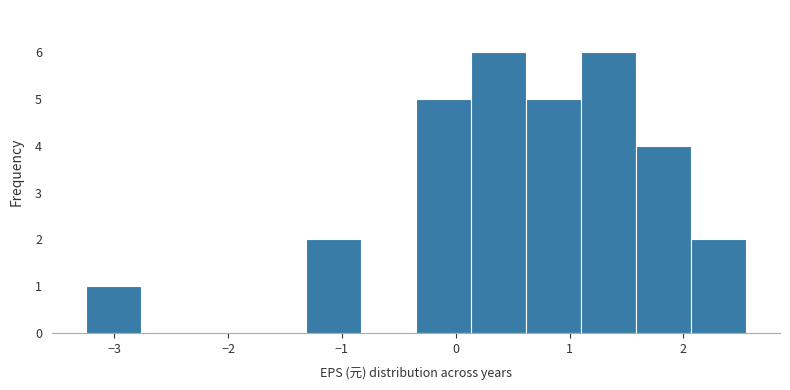

Reading left to right, transcribe this chart: for each bar, give the range it covers on the x-axis and its height. Neither the bar edges nor the heights are printed on the chart, so give them approximately, as read against the axes.

-3.2 to -2.8: 1
-2.8 to -2.3: 0
-2.3 to -1.8: 0
-1.8 to -1.3: 0
-1.3 to -0.8: 2
-0.8 to -0.3: 0
-0.3 to 0.1: 5
0.1 to 0.6: 6
0.6 to 1.1: 5
1.1 to 1.6: 6
1.6 to 2.1: 4
2.1 to 2.6: 2